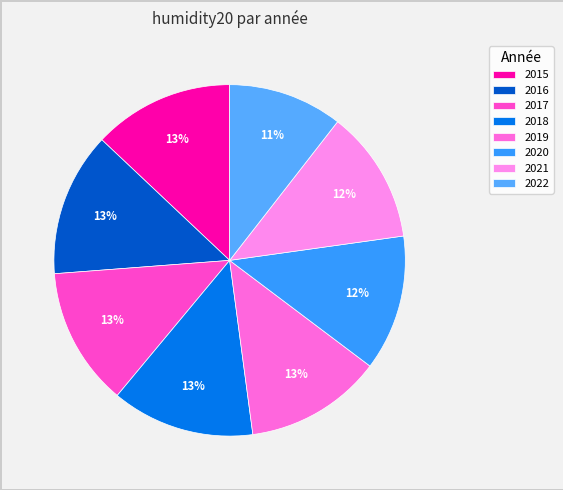

Does 2020 account for over 50% of the chart?

No